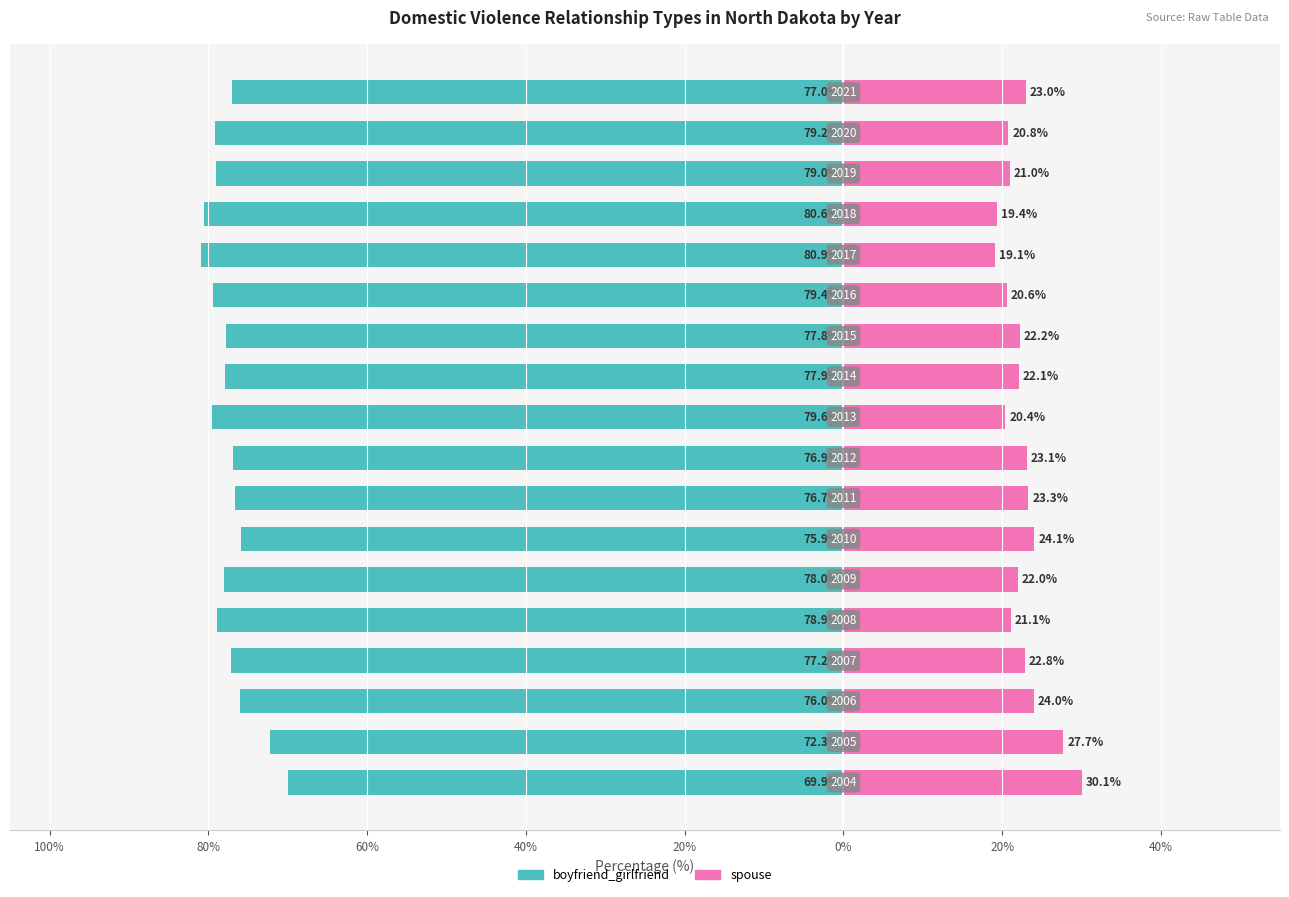

True or false: spouse has a value of 37.2 at 10.

False